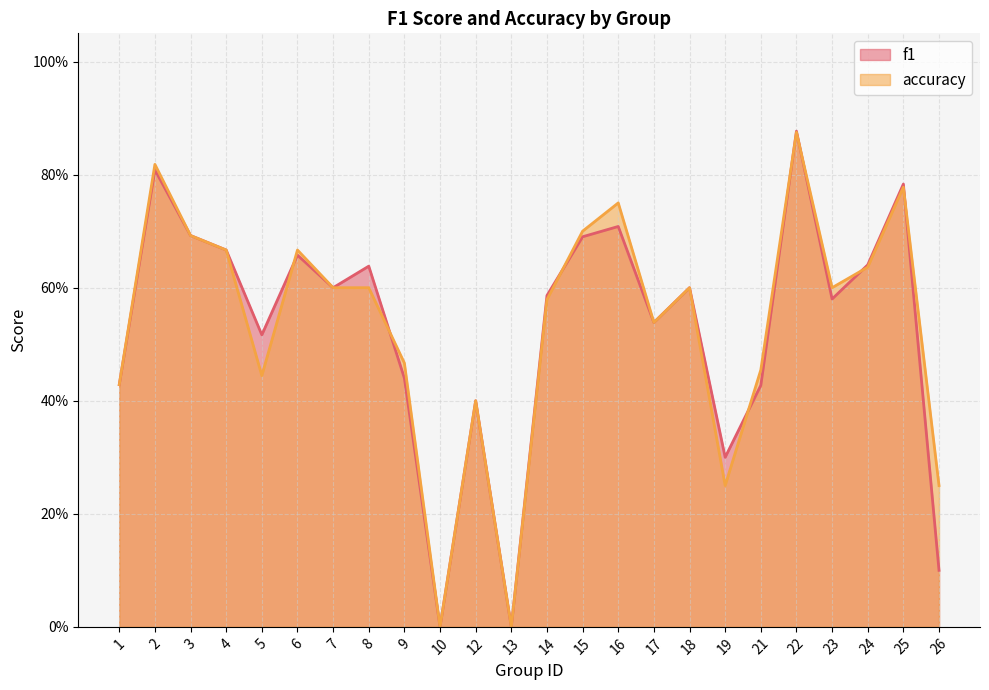

What is the difference between the second highest and second lowest values in the f1 series?

0.8